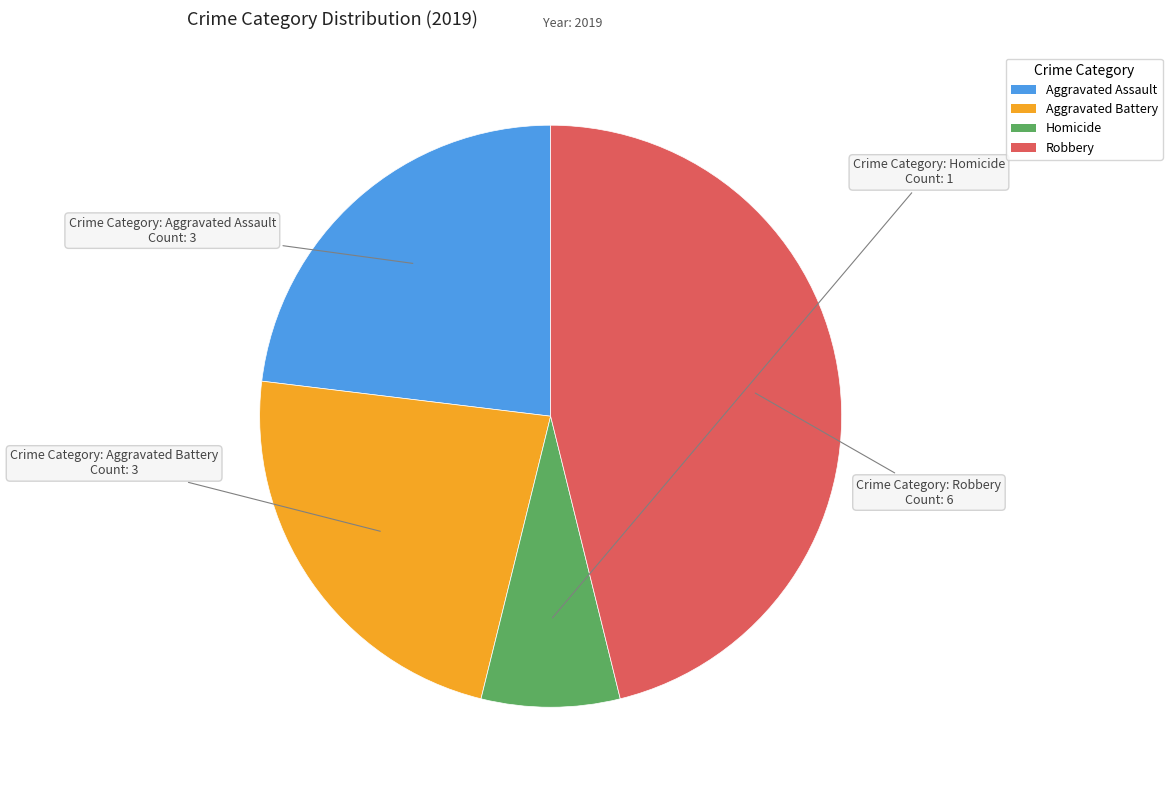

Is there a majority slice in this chart?

No